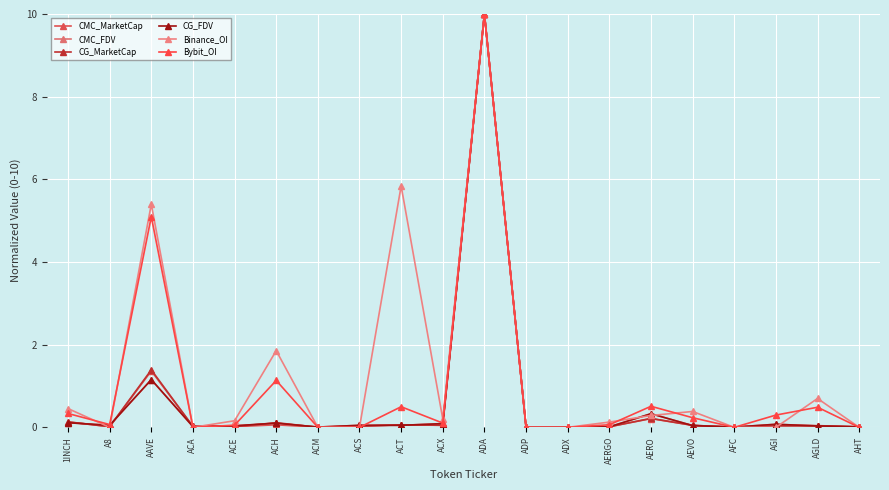

At how many categories does at least one series exceed 8?

1